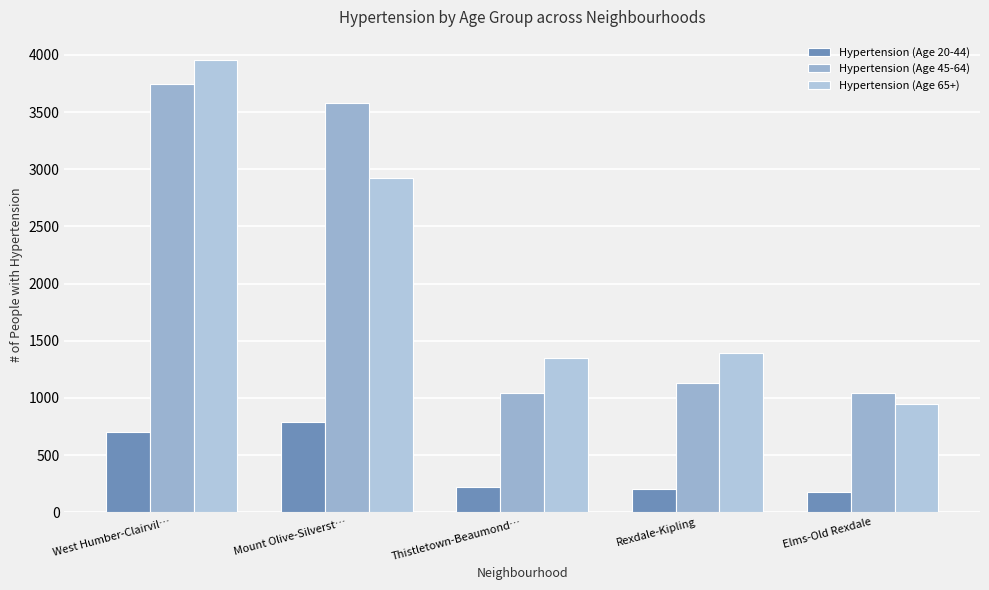

At which label is Hypertension (Age 65+) closest to 2453?

Mount Olive-Silverst…